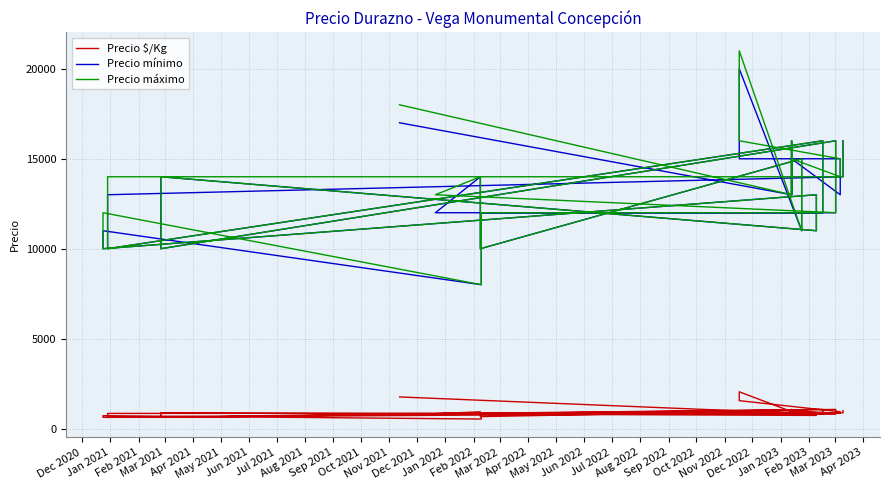

The value of Precio máximo at 31 is 19636. True or false?

False